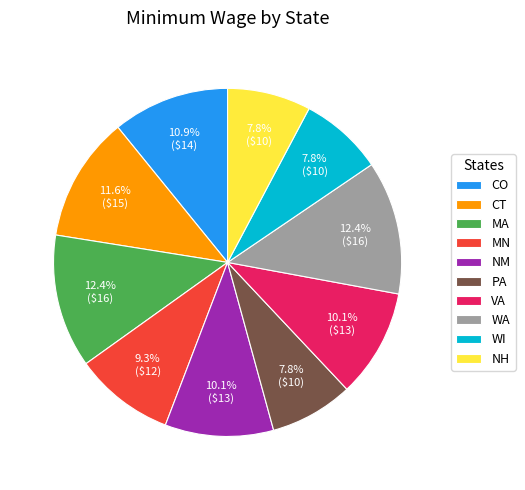

Is it true that MA is 3% of the pie?

False